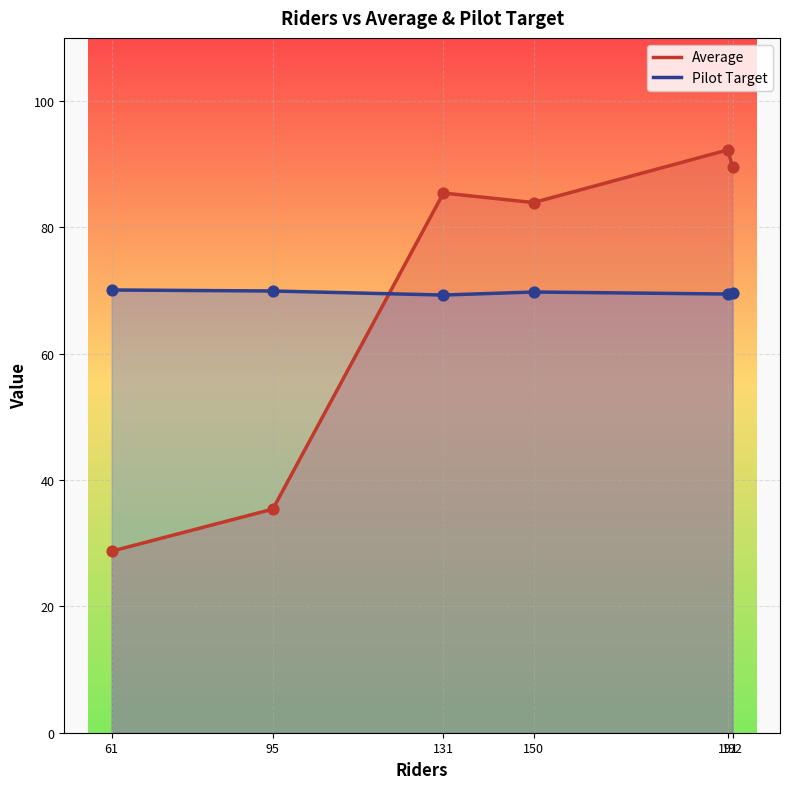

Which series has the widest spread of Y values?

Average